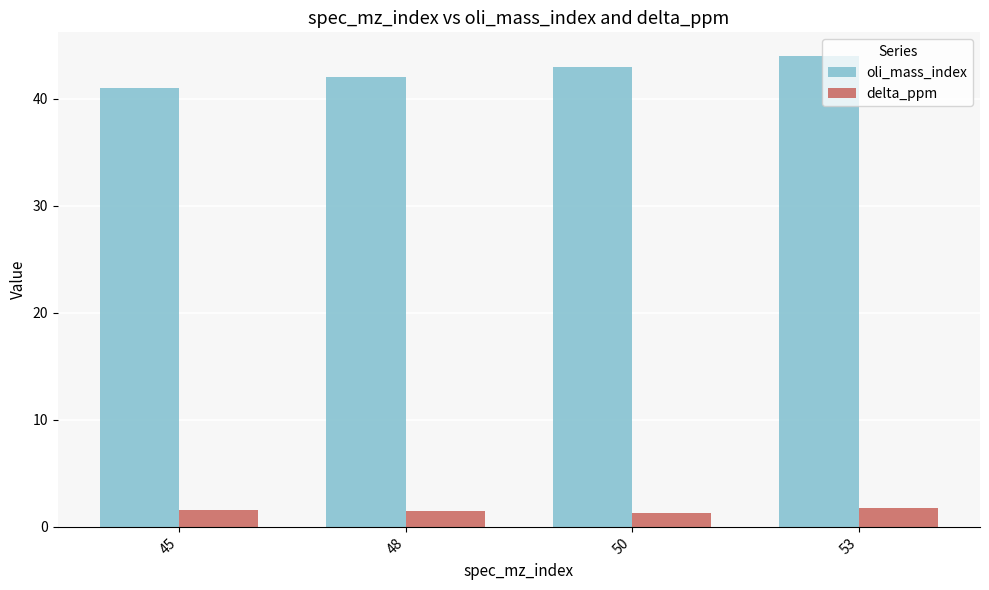

What is the total value across all series at 50?

44.3